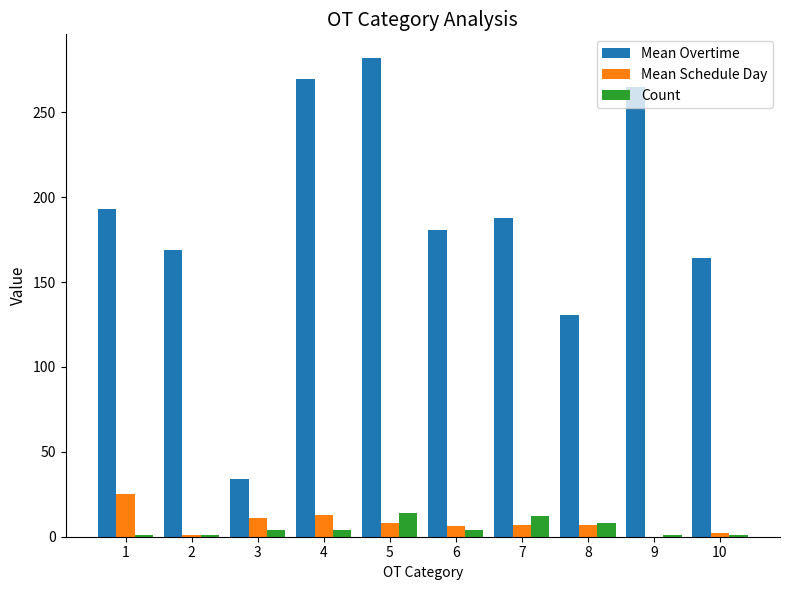

Which series has the largest total across all categories?

Mean Overtime